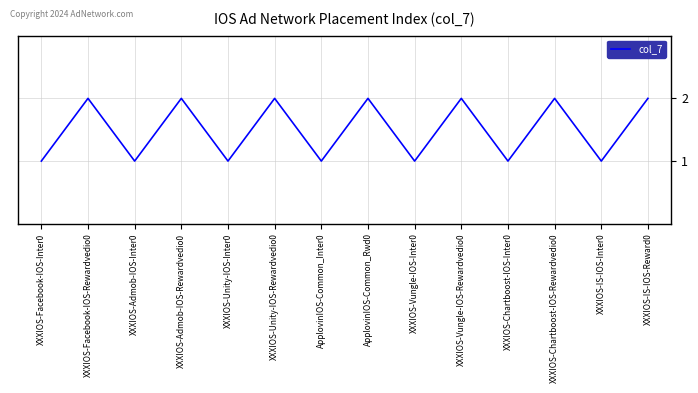

Reading right to left, transcribe all the data shown in this chart.

2	1	2	1	2	1	2	1	2	1	2	1	2	1